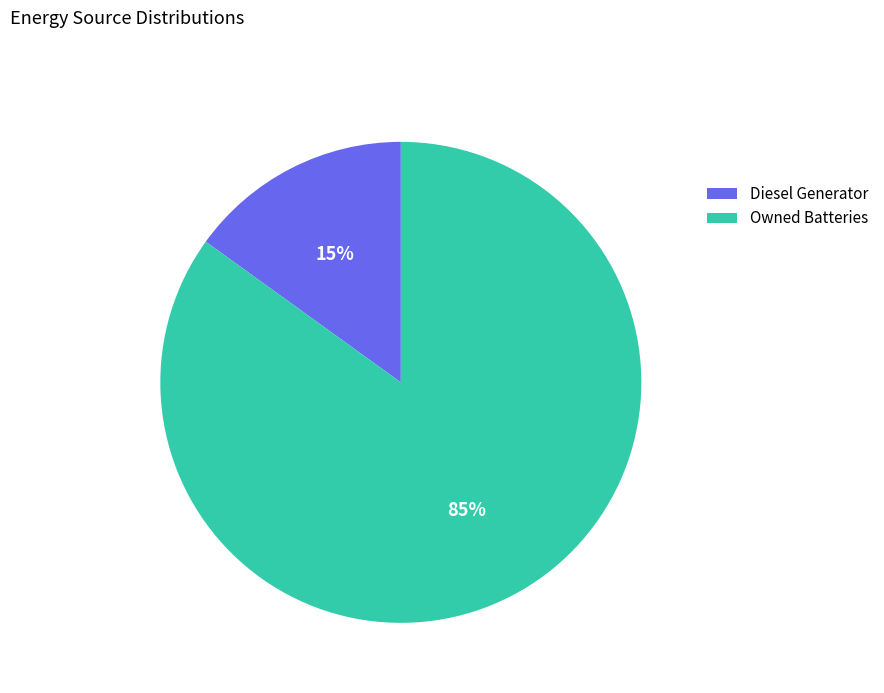

To the nearest percent, what percentage of the pie is Owned Batteries?

85%